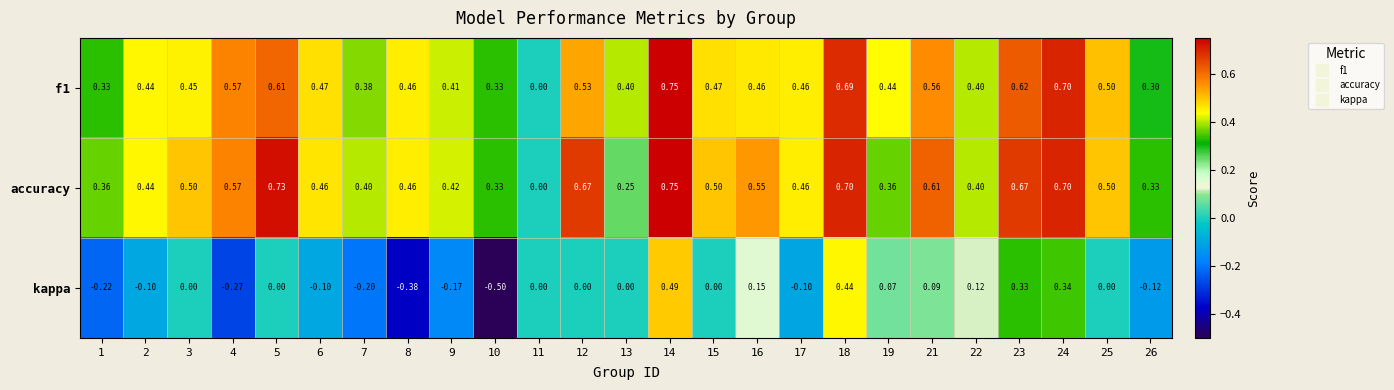

Which category has the lowest value across all series?

10